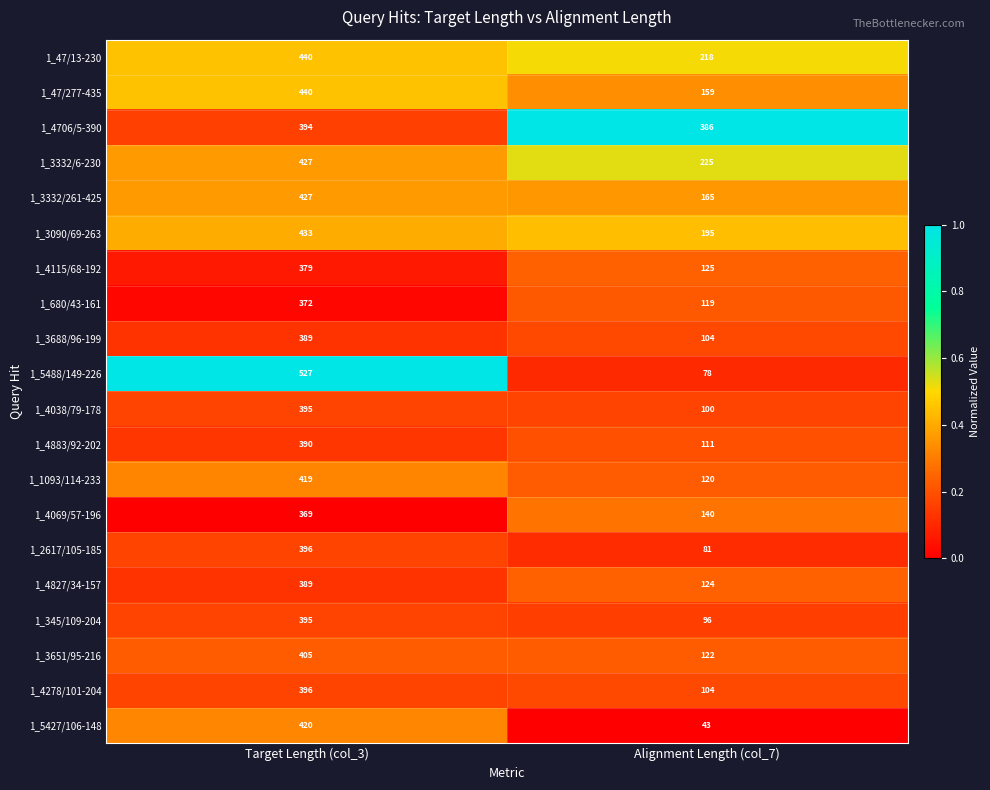

What is the difference between the highest and lowest values at Target Length (col_3)?

158